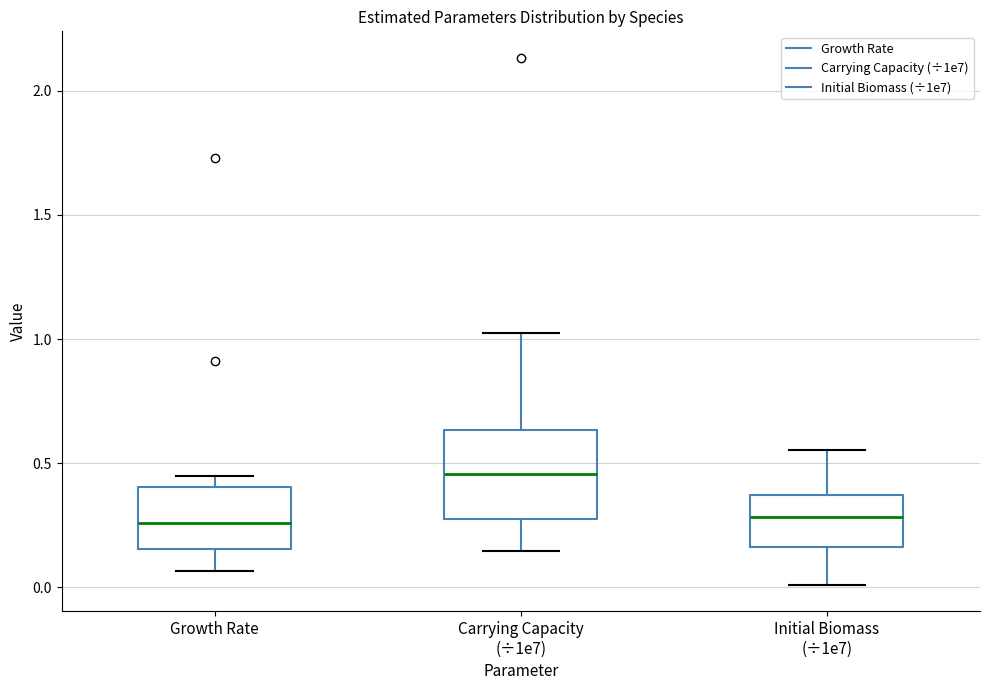

Reading left to right, read every box against the y-axis: the position of its median line, the range the box covers, and the ends of its whiskers. The values are not printed on the chart, so give them approximately, as read against the axis.

Growth Rate: median 0.25, box 0.15 to 0.40, whiskers 0.05 to 0.45
Carrying Capacity (÷1e7): median 0.45, box 0.25 to 0.65, whiskers 0.15 to 1.00
Initial Biomass (÷1e7): median 0.30, box 0.15 to 0.35, whiskers 0.00 to 0.55